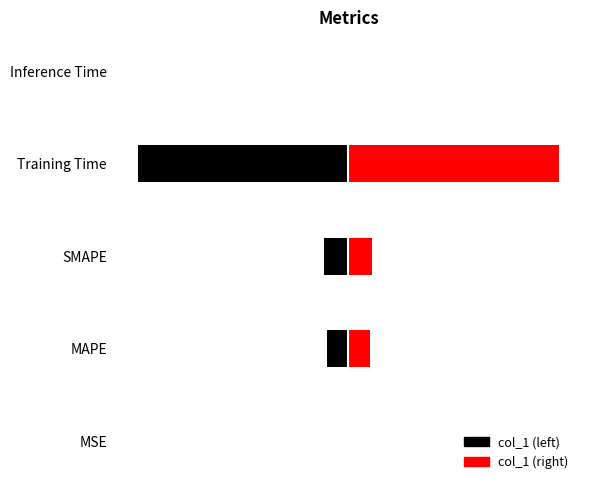

Which category has the highest value across all series?

Training Time